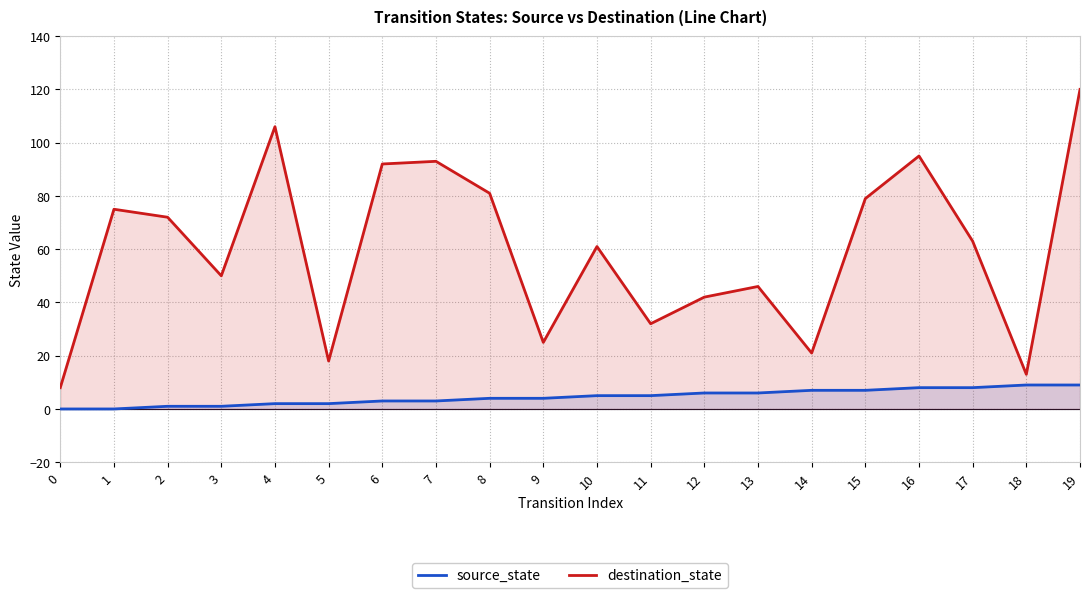

Is the value of destination_state at 3 greater than the value of source_state at 16?

Yes